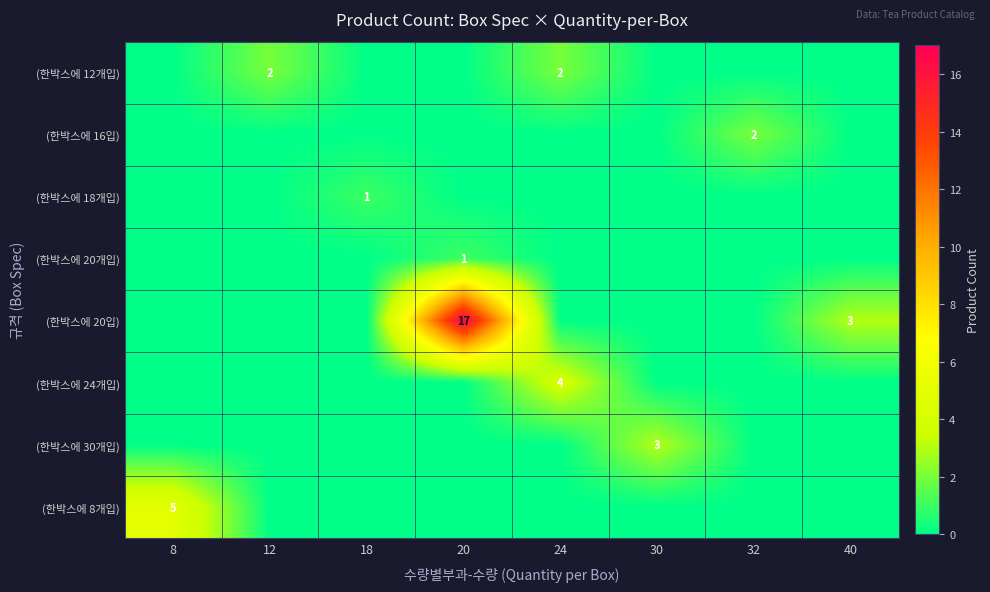

Is it true that (한박스에 20개입) equals 0 at 24?

True